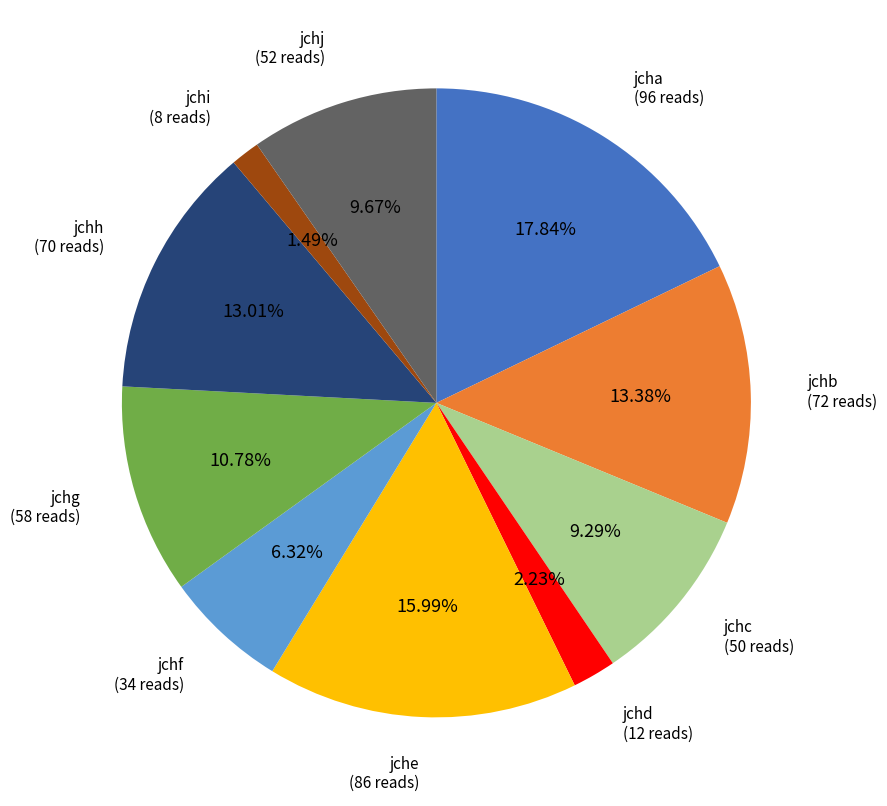

Does jchf represent more than half of the total?

No